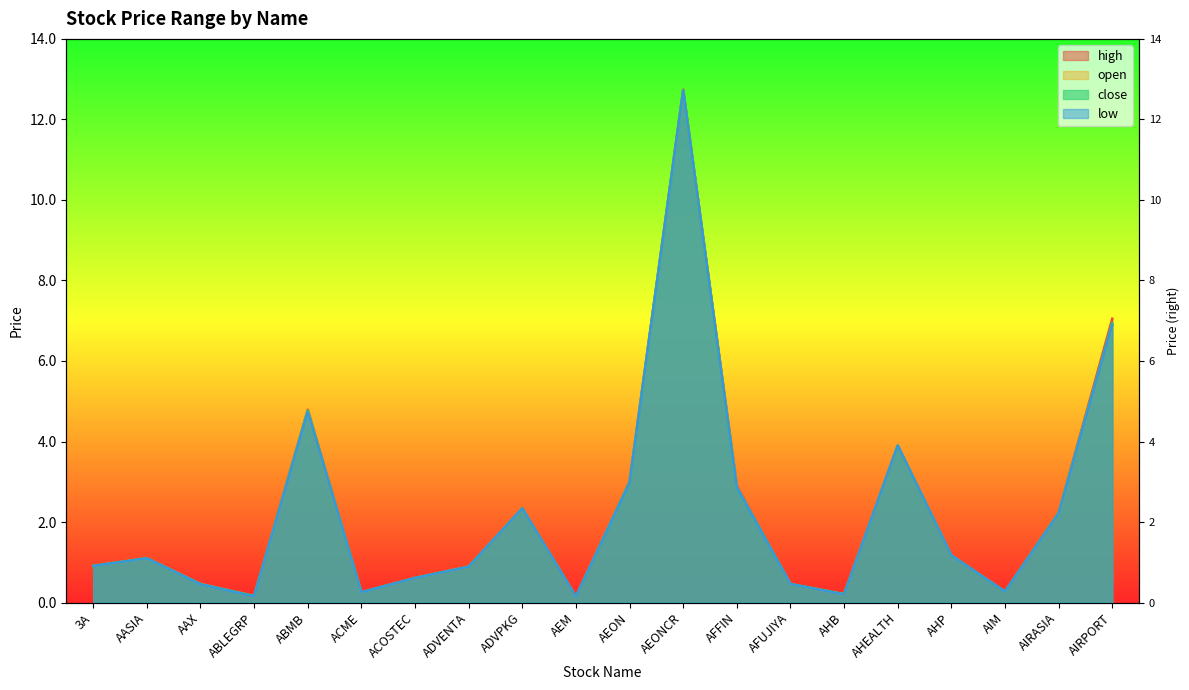

What are all the series names shown in the legend?

high, close, low, open